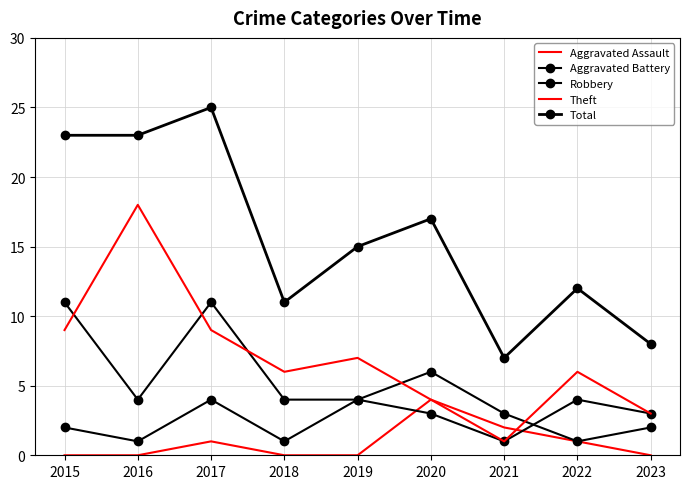

What is the sum of the Total values at 2018 and 2016?

34